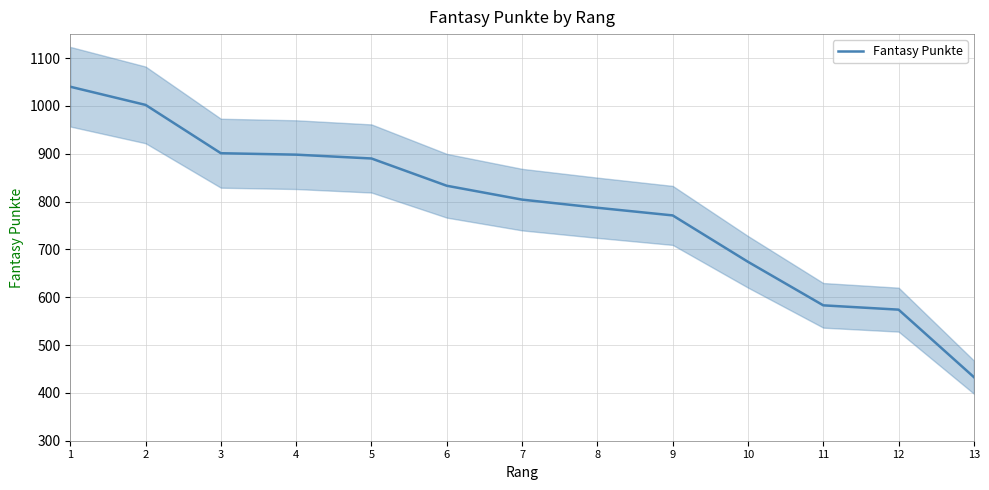

How many categories are shown in the chart?

13